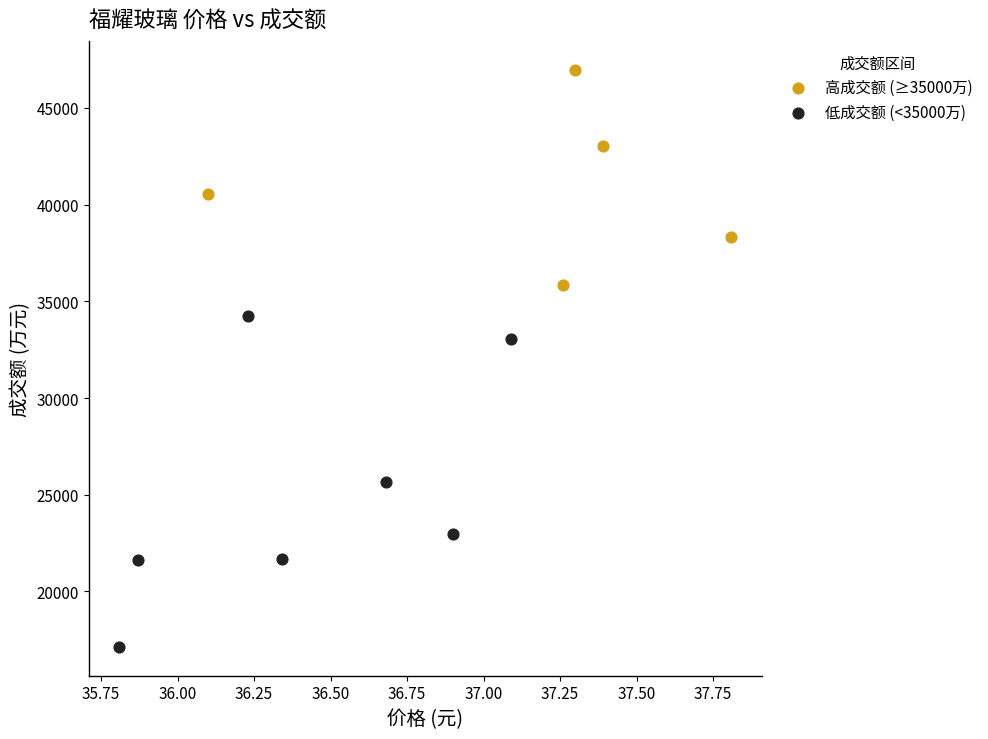

What are all the series names shown in the legend?

高成交额 (≥35000万), 低成交额 (<35000万)